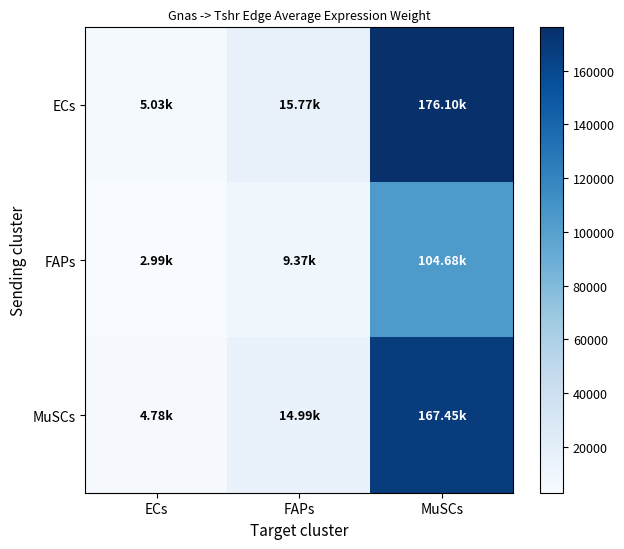

Count the number of data series in this chart.

3